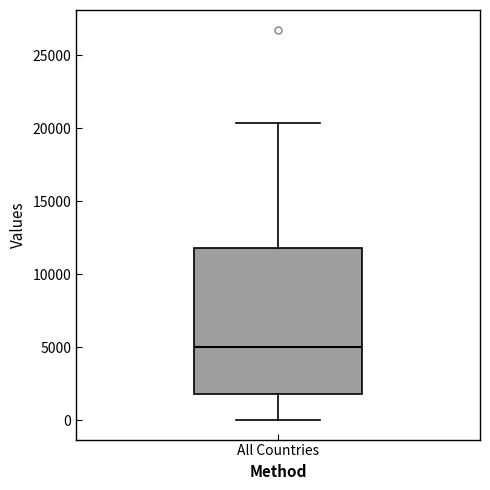

Read this box plot against the y-axis: the position of the median line, the range covered by the box, and the ends of both whiskers. The values are not printed on the chart, so give them approximately, as read against the axis.

median 5000, box 2000 to 12000, whiskers 0 to 20500